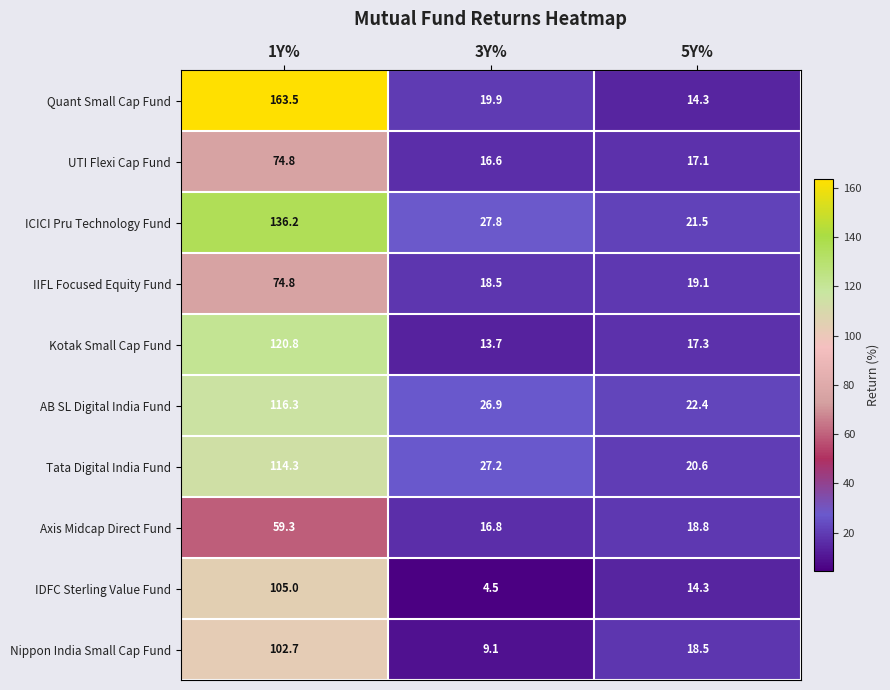

Which series has the largest total across all categories?

Quant Small Cap Fund